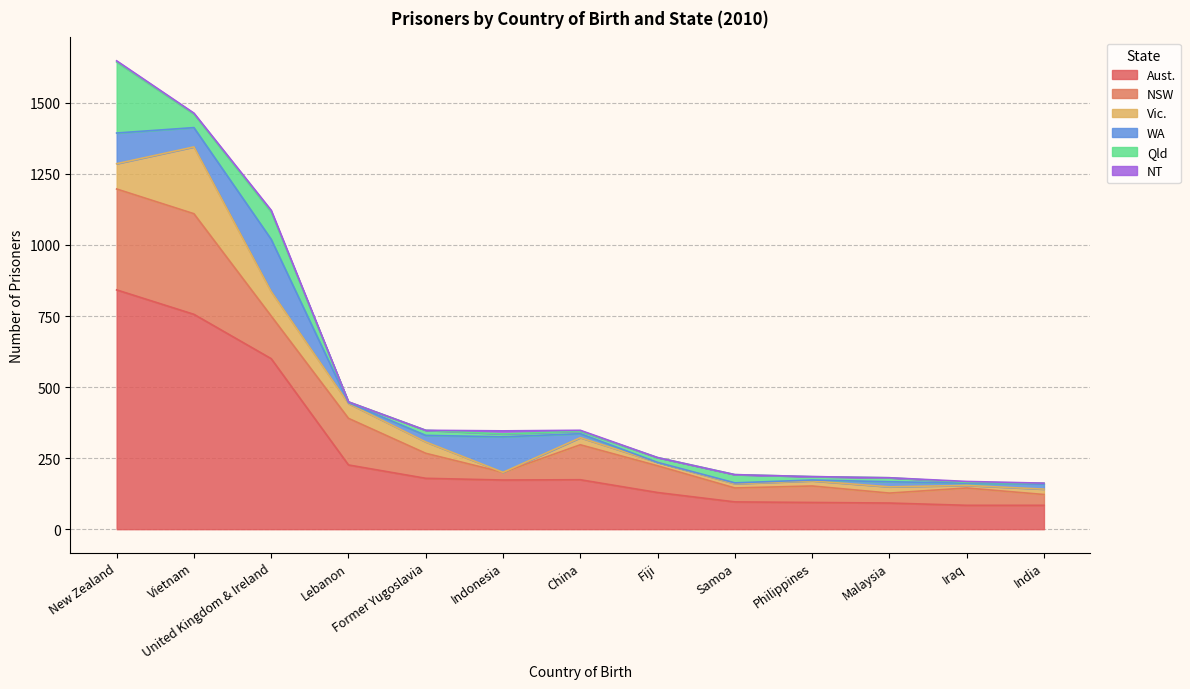

What is the label of the 2nd point from the right?

Iraq